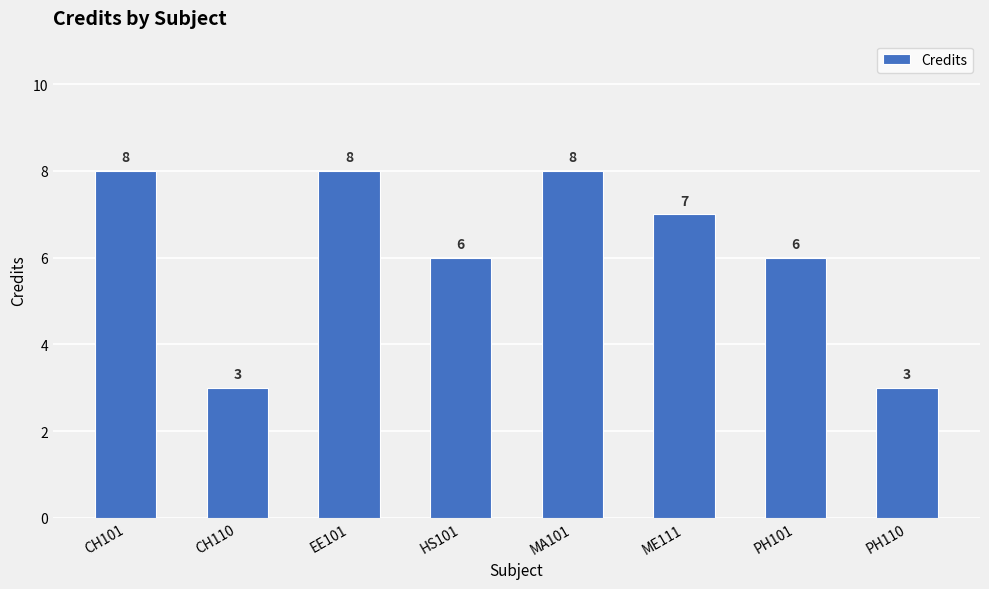

What is the maximum value shown in the chart?

8